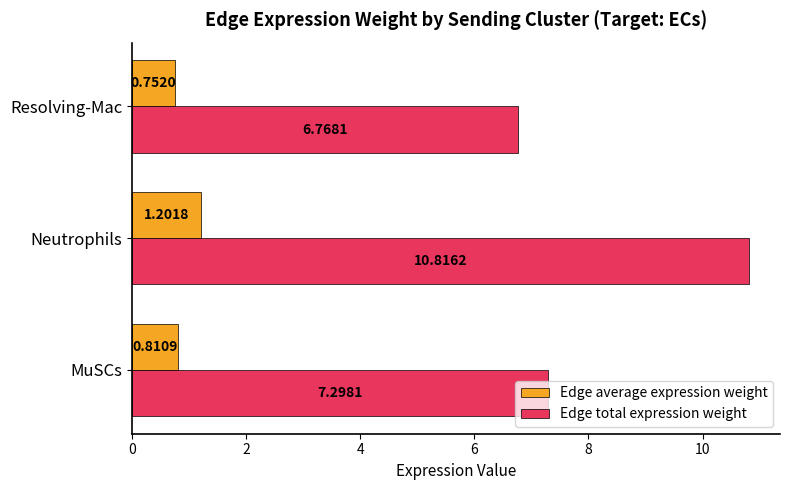

Which series has the widest spread of values?

Edge total expression weight